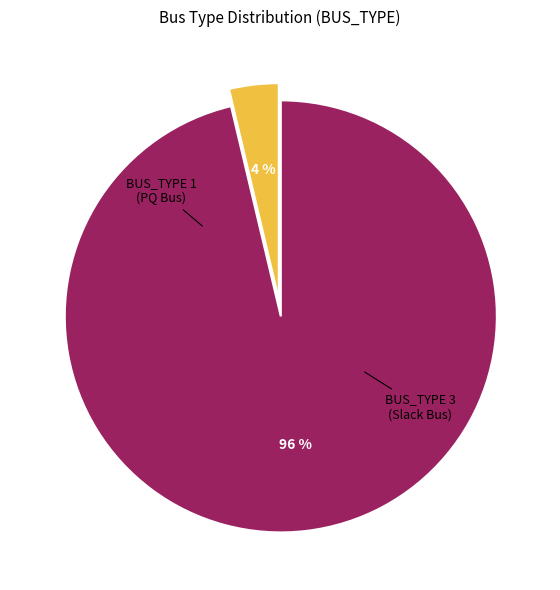

Is there a majority slice in this chart?

Yes